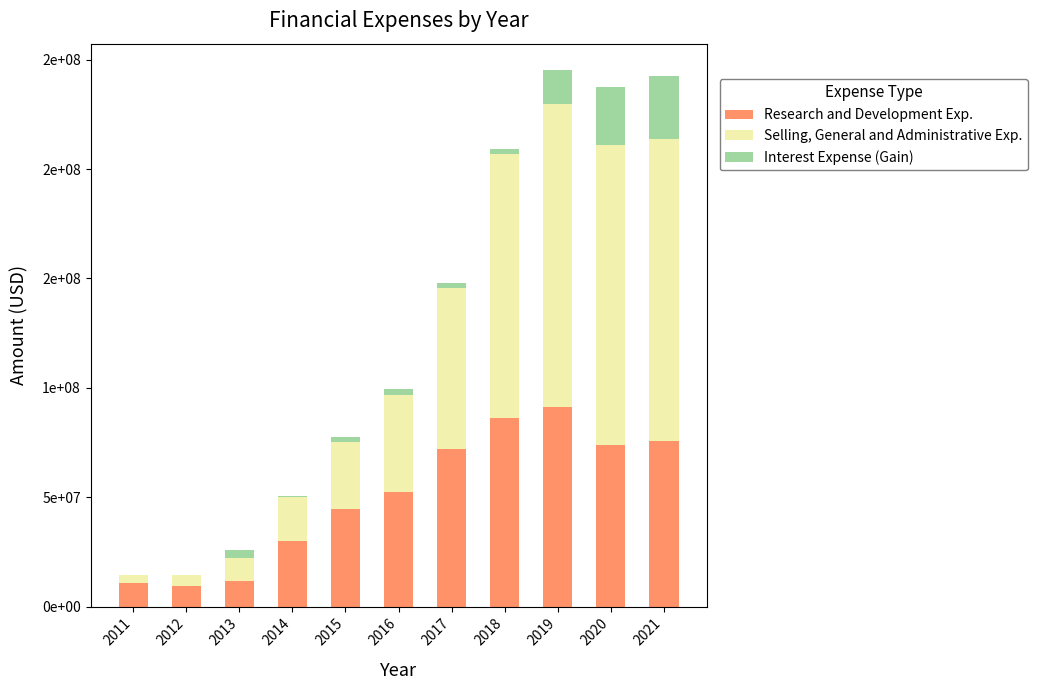

Are the bars grouped side by side (vs. stacked)?

No